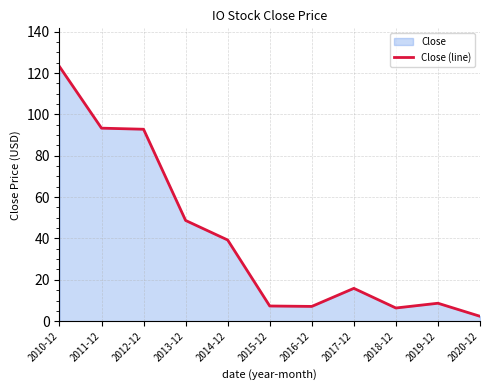

List the labels in order of value, smallest first.

2020-12, 2018-12, 2016-12, 2015-12, 2019-12, 2017-12, 2014-12, 2013-12, 2012-12, 2011-12, 2010-12